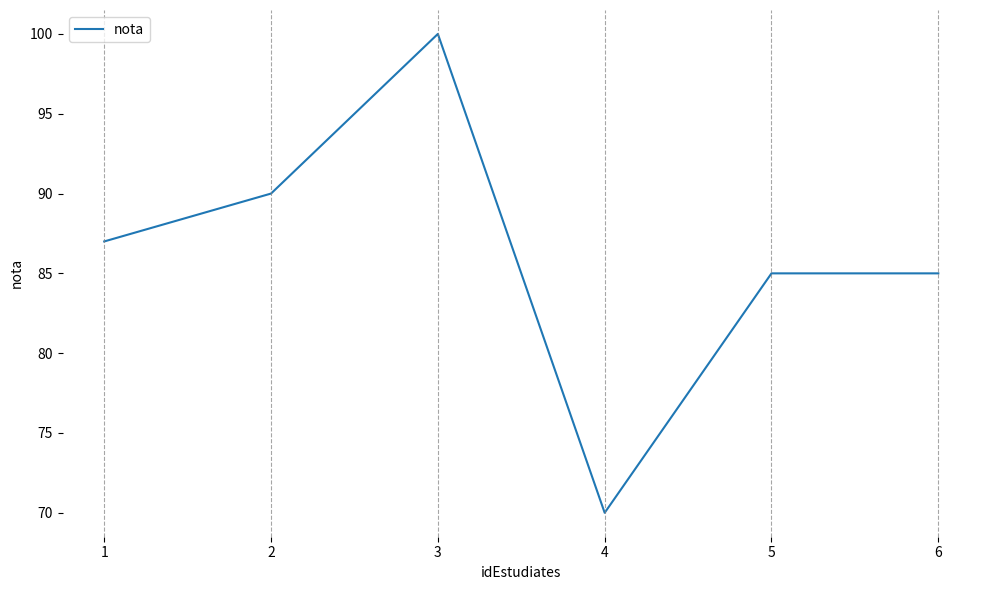

Which category has the lowest value across all series?

4